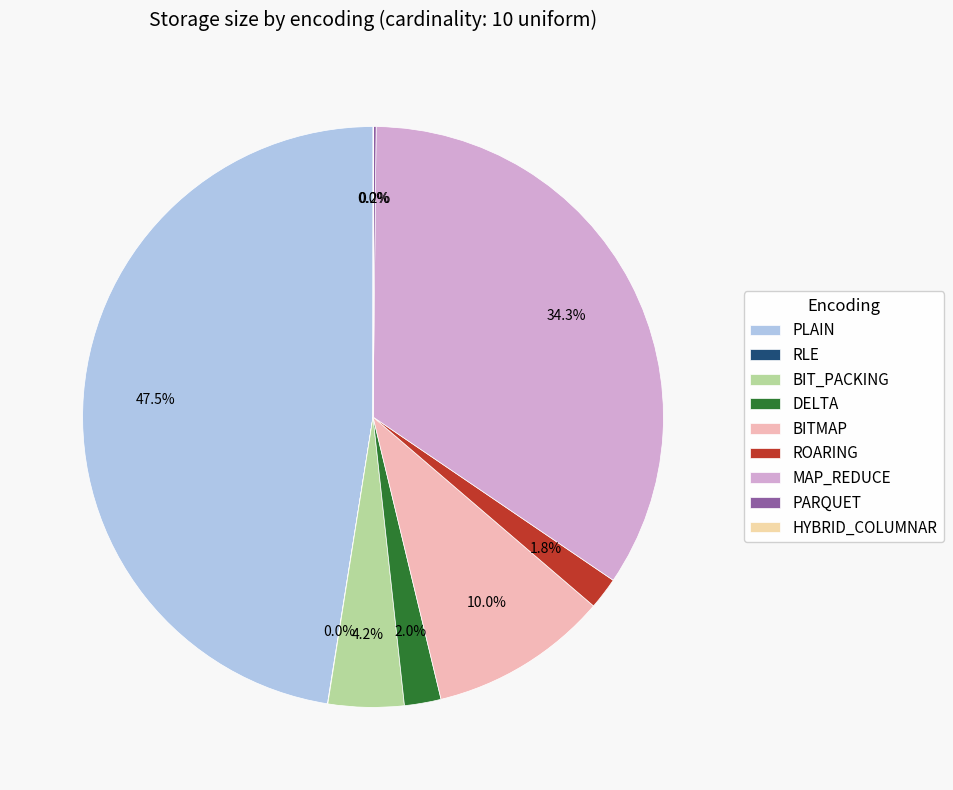

What is the ratio of the value at RLE to the value at PARQUET?

0.1